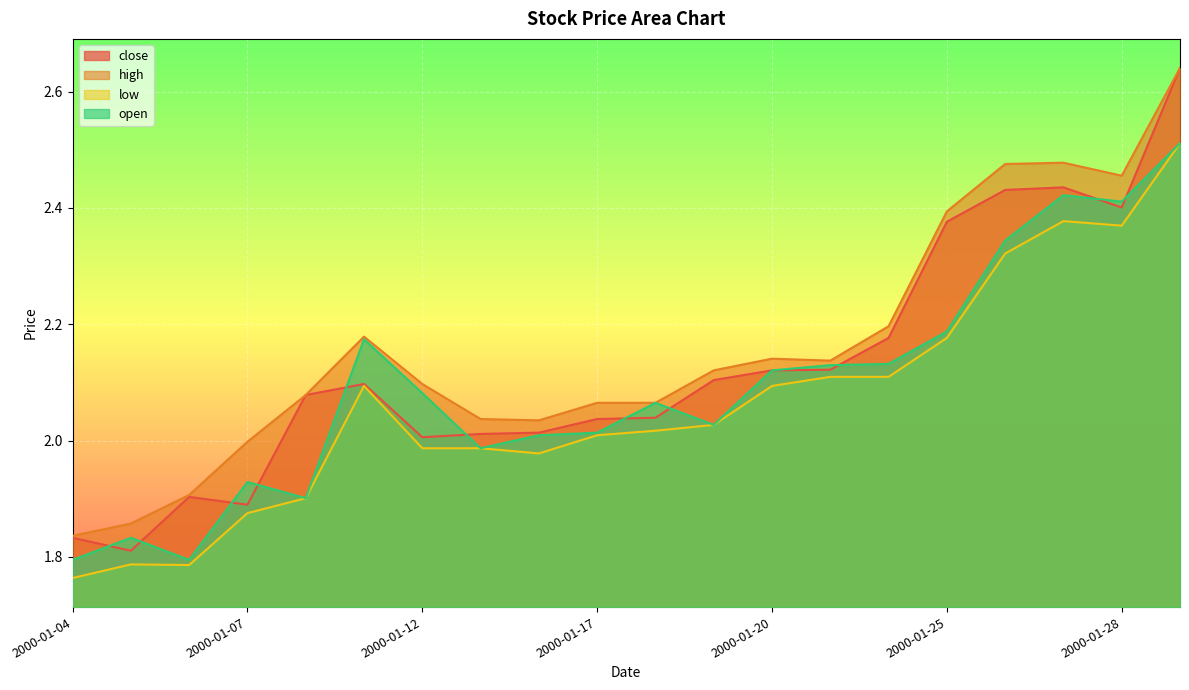

Which label corresponds to the smallest value in the chart?

2000-01-04